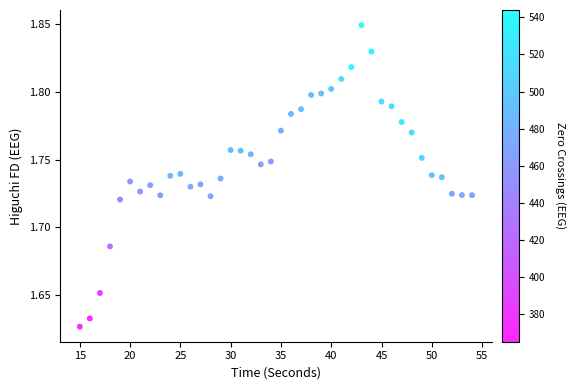

What is the range of X values (max minus min)?

39.0